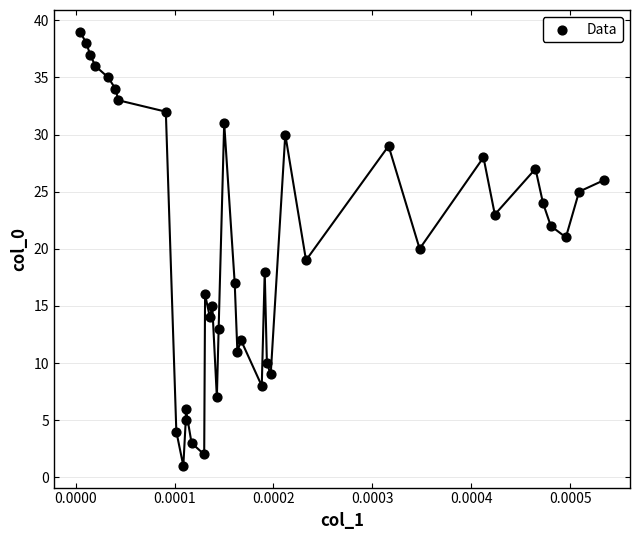

What is the range of Y values (max minus min)?

38